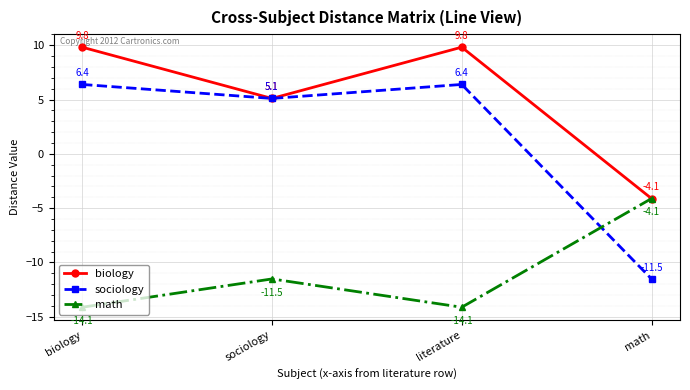

Is it true that biology equals 5.1 at sociology?

True